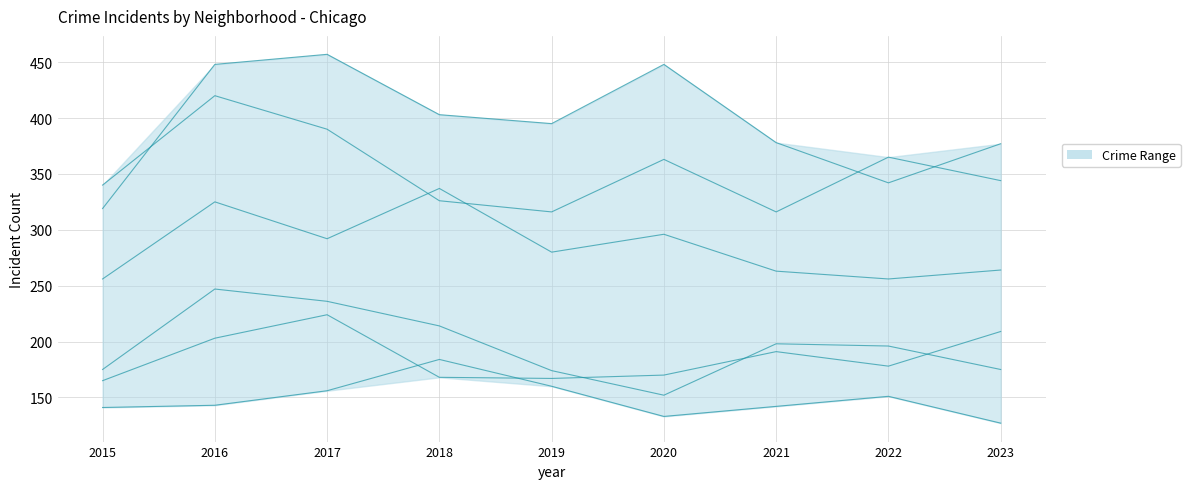

At how many categories does at least one series exceed 429?

3